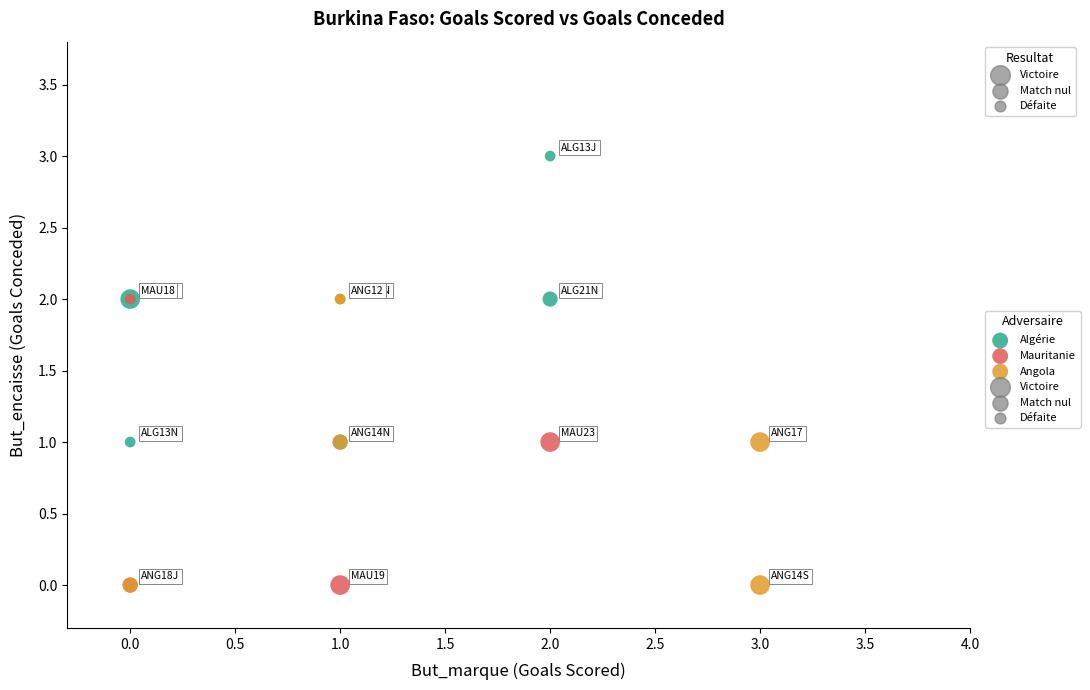

Which series reaches the maximum Y coordinate?

Algérie